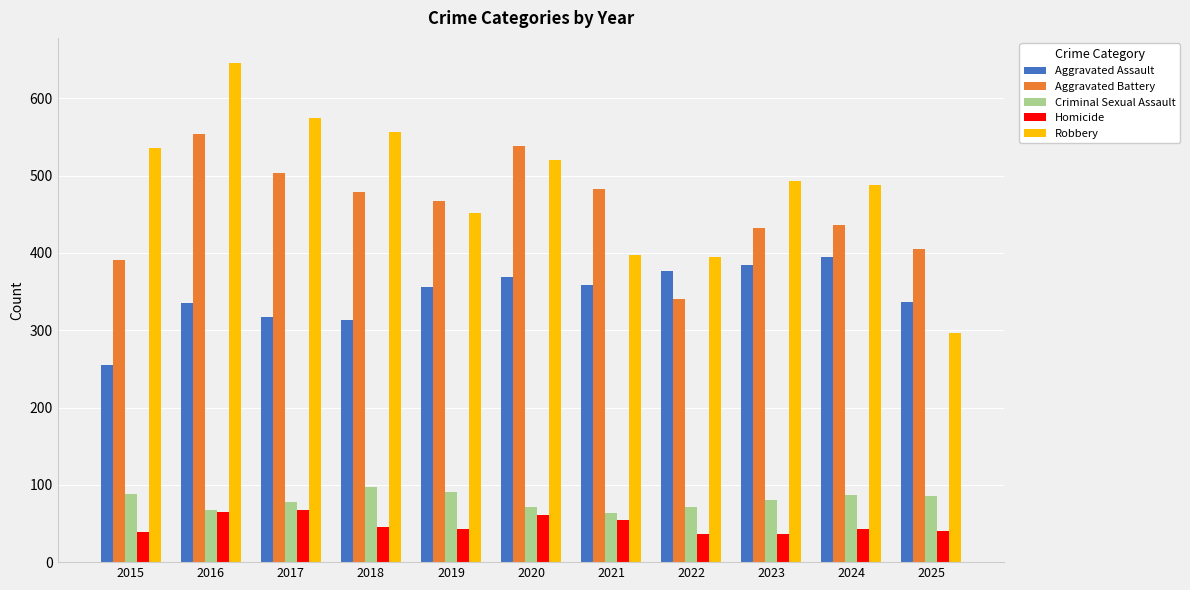

What is the greatest value displayed?

646